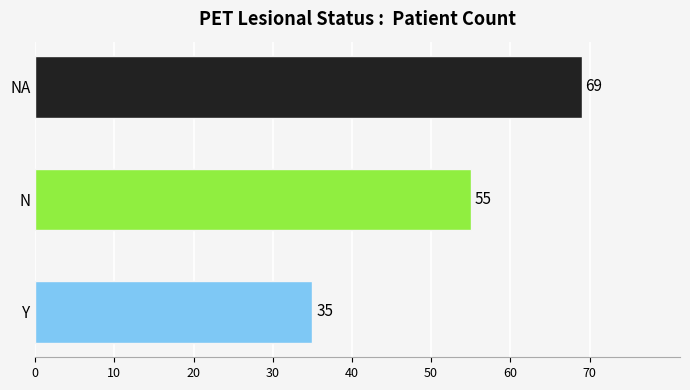

Reading top to bottom, extract all data points from this chart.

69	55	35